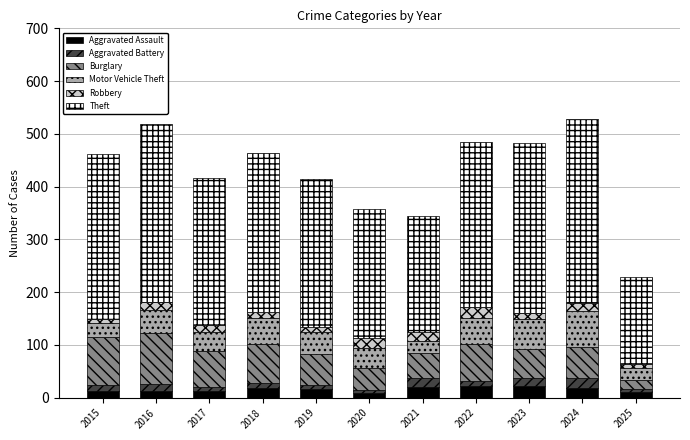

Is it true that Aggravated Assault equals 11 at 2025?

True